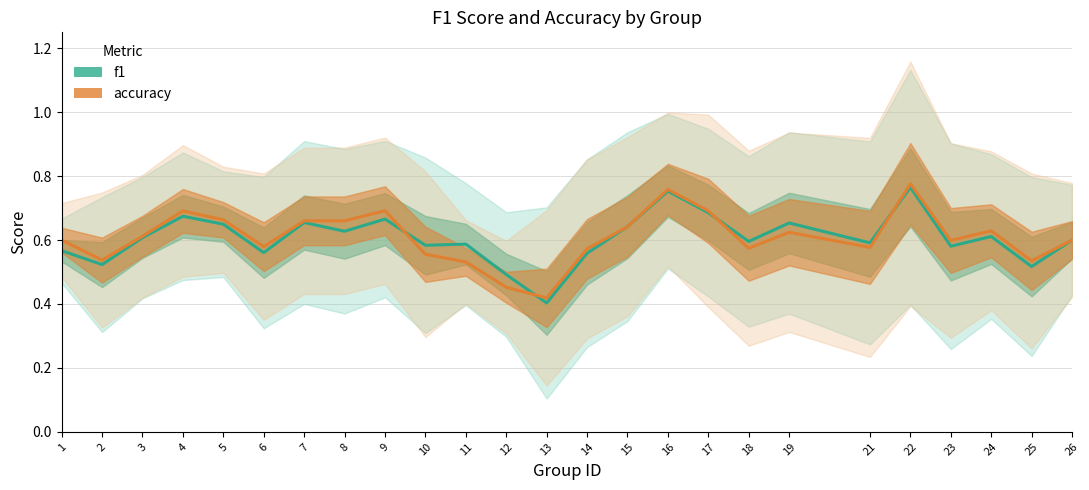

Between 18 and 26, which series saw the biggest shift?

accuracy